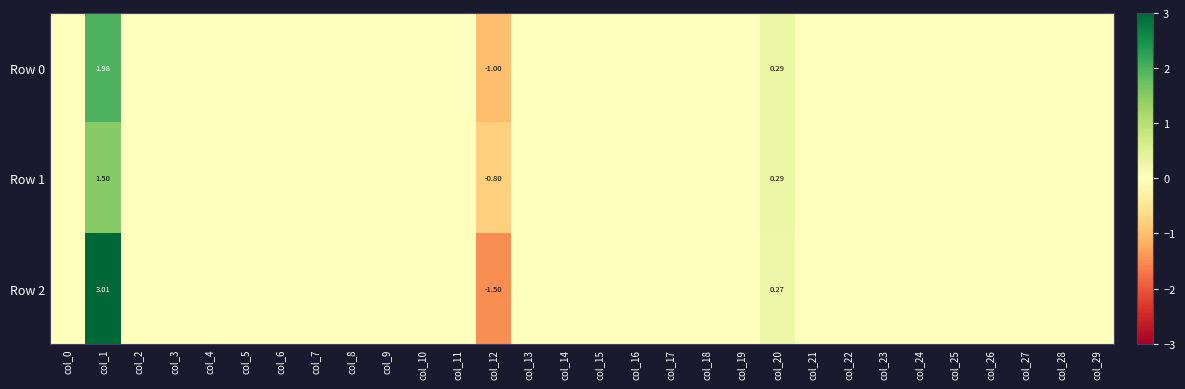

Which series changed the most between col_25 and col_28?

Row 0